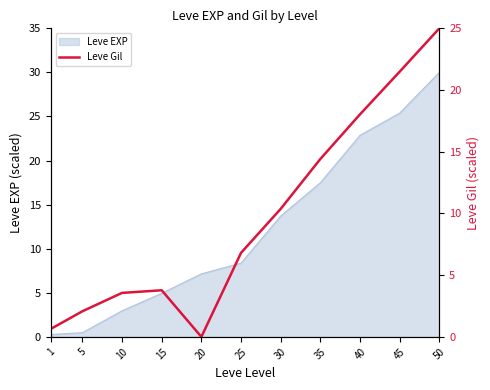

At which label does Leve EXP first exceed 8?

25